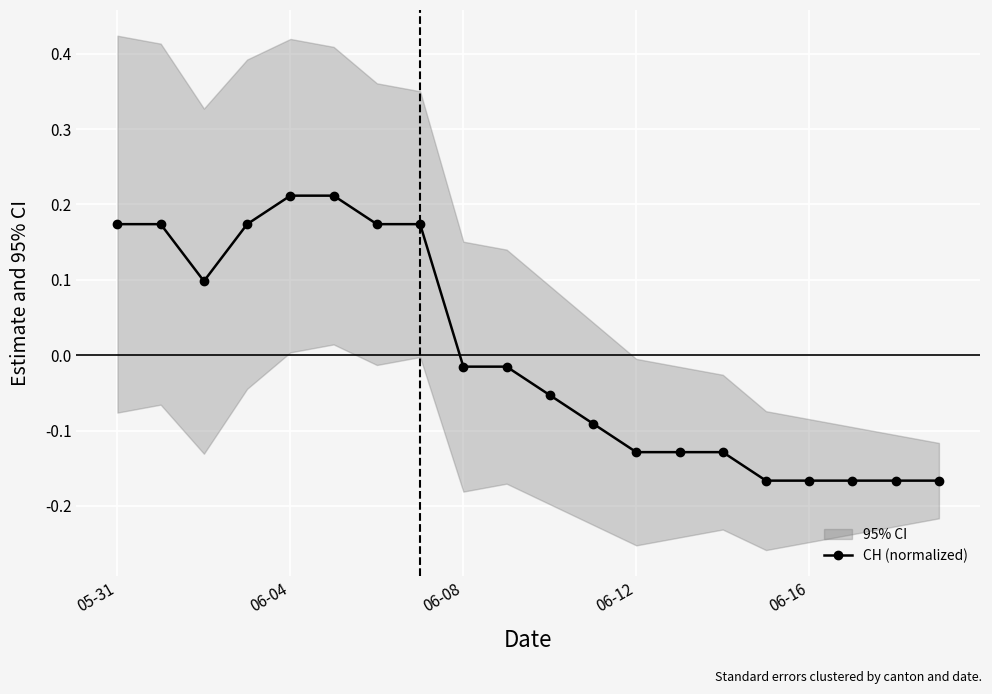

Which has a higher value, 17 or 5?

5